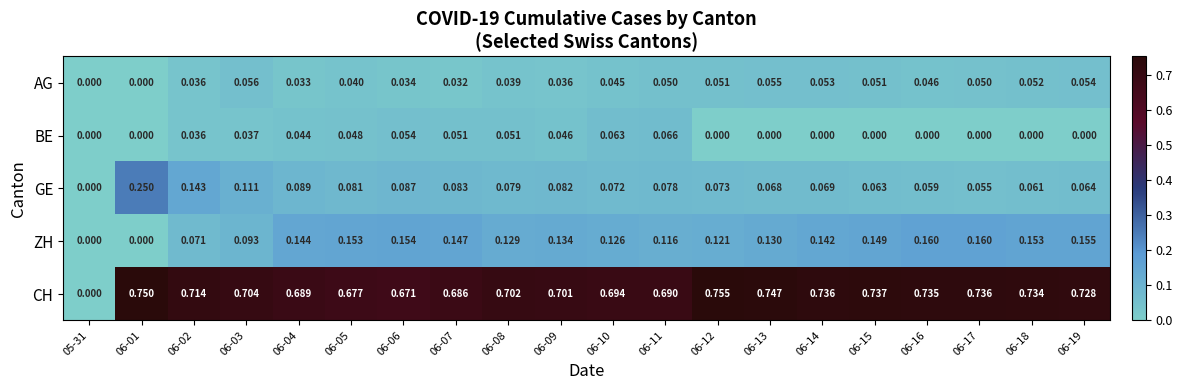

Count the number of categories in the chart.

20